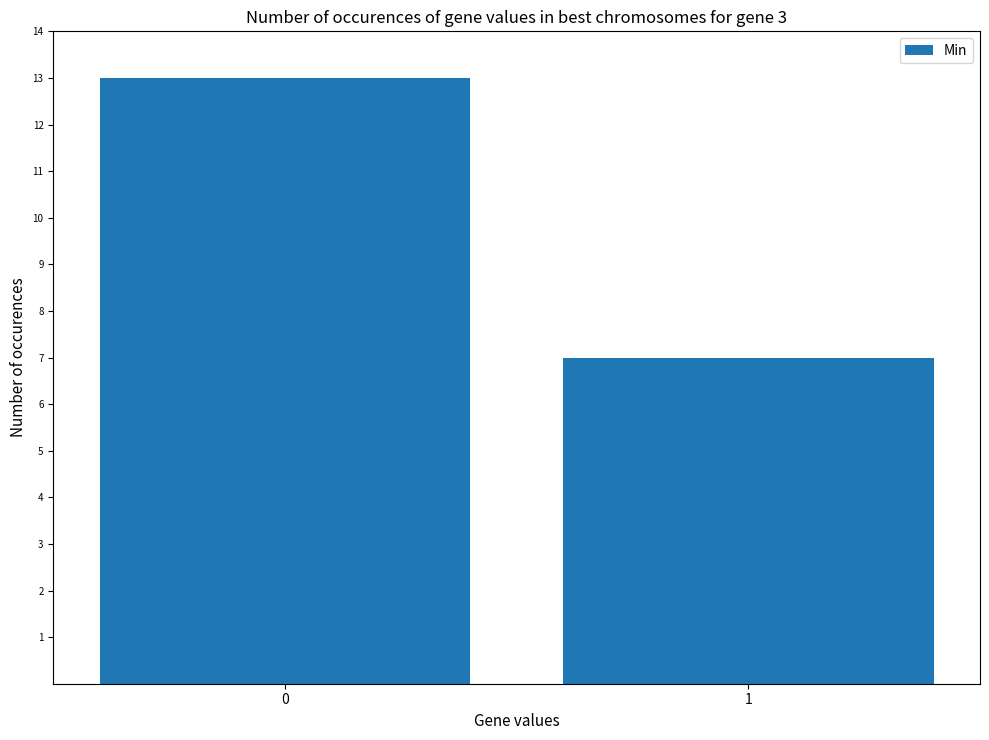

What is the maximum value shown in the chart?

13